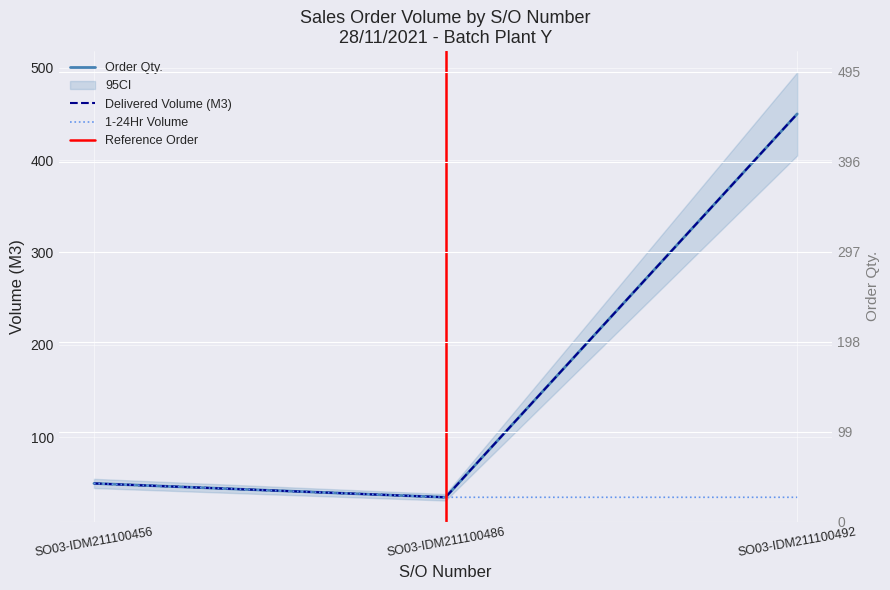

What is the approximate value of 1-24Hr at SO03-IDM211100486, to the nearest 5?

35